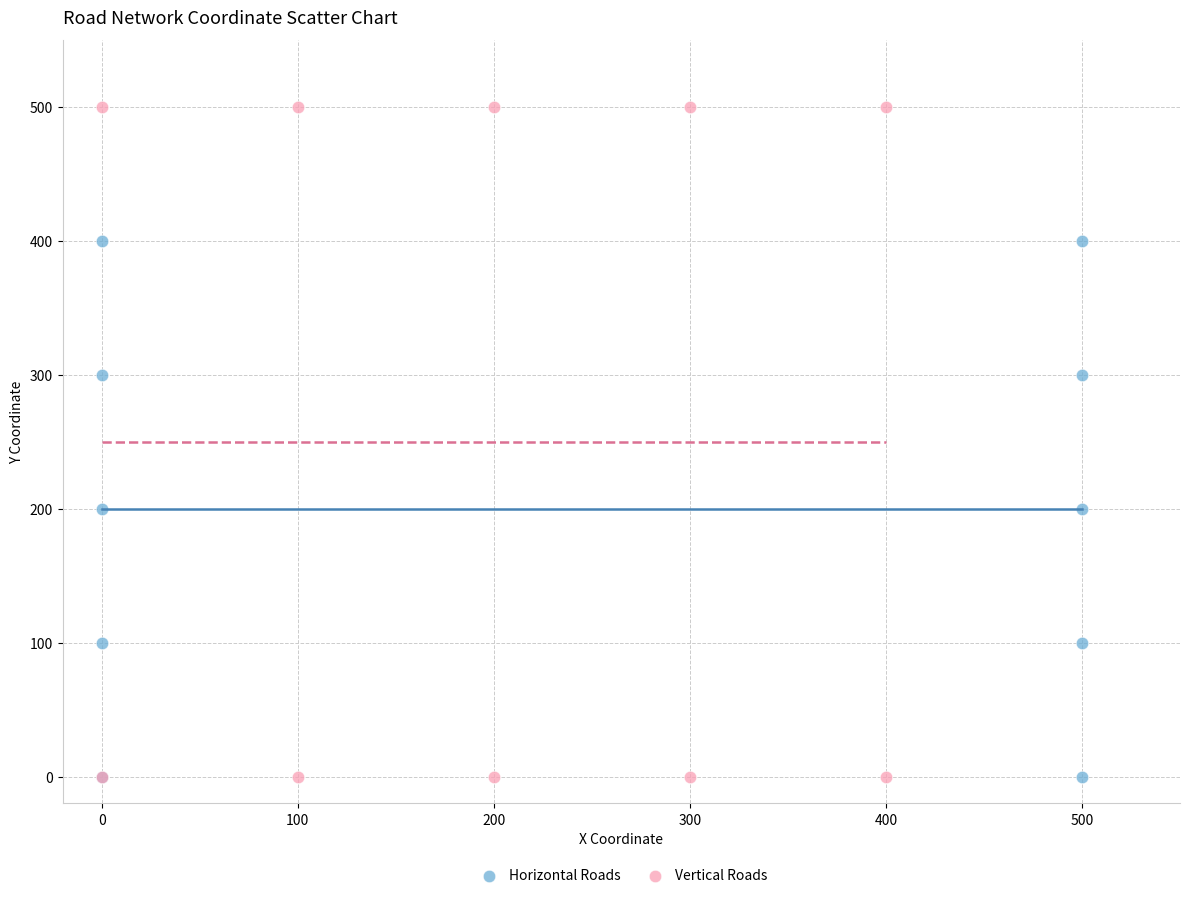

Which series has the widest spread of Y values?

Vertical Roads